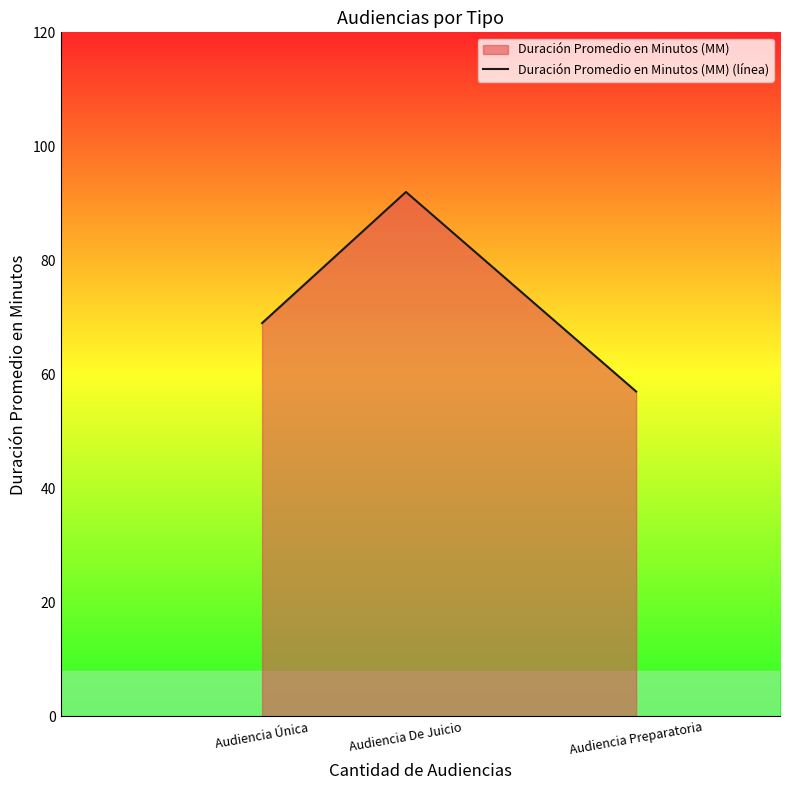

Reading left to right, extract all data points from this chart.

Audiencia Única=69	Audiencia De Juicio=92	Audiencia Preparatoria=57